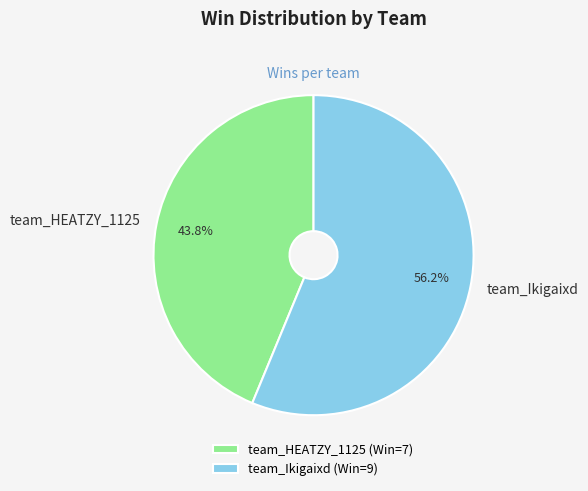

How many segments does this pie chart have?

2